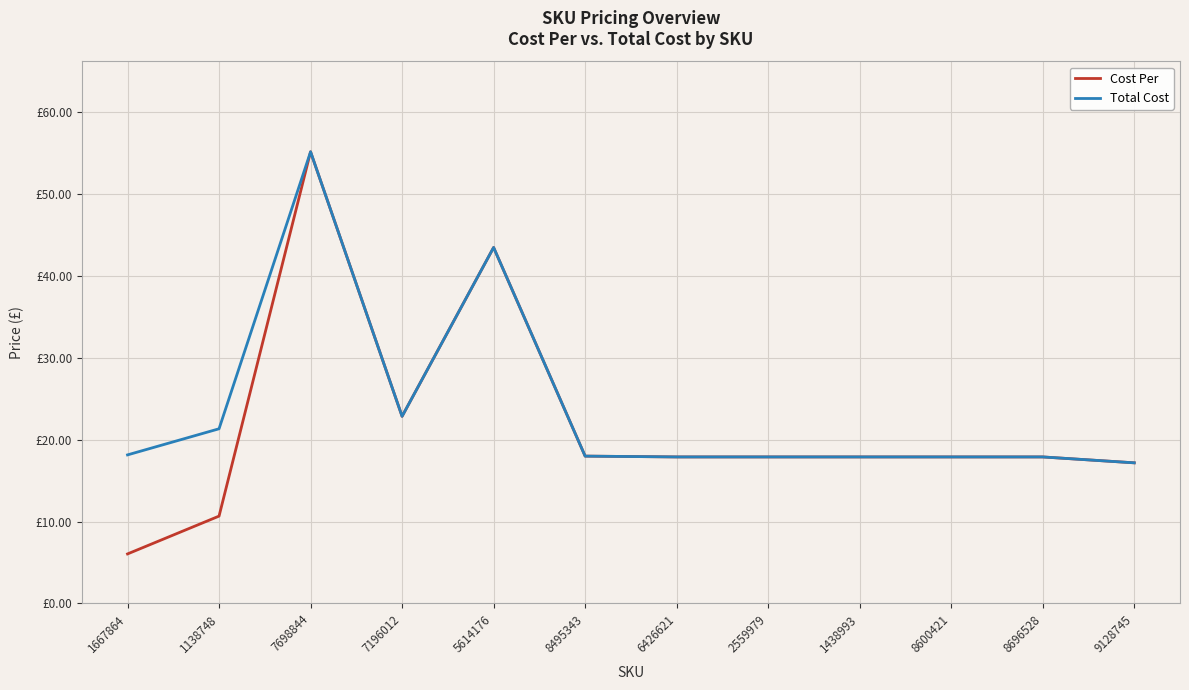

Does the chart display data point markers on the line(s)?

No